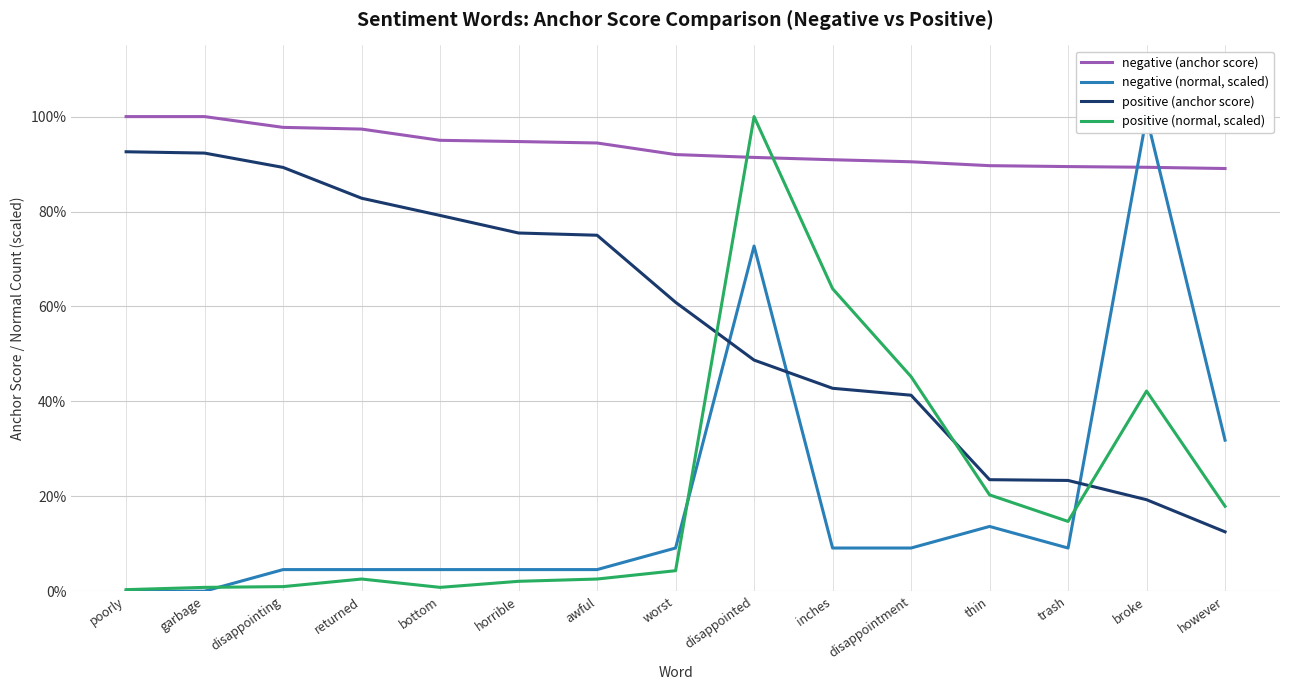

At which category is the sum across all series the highest?

disappointed